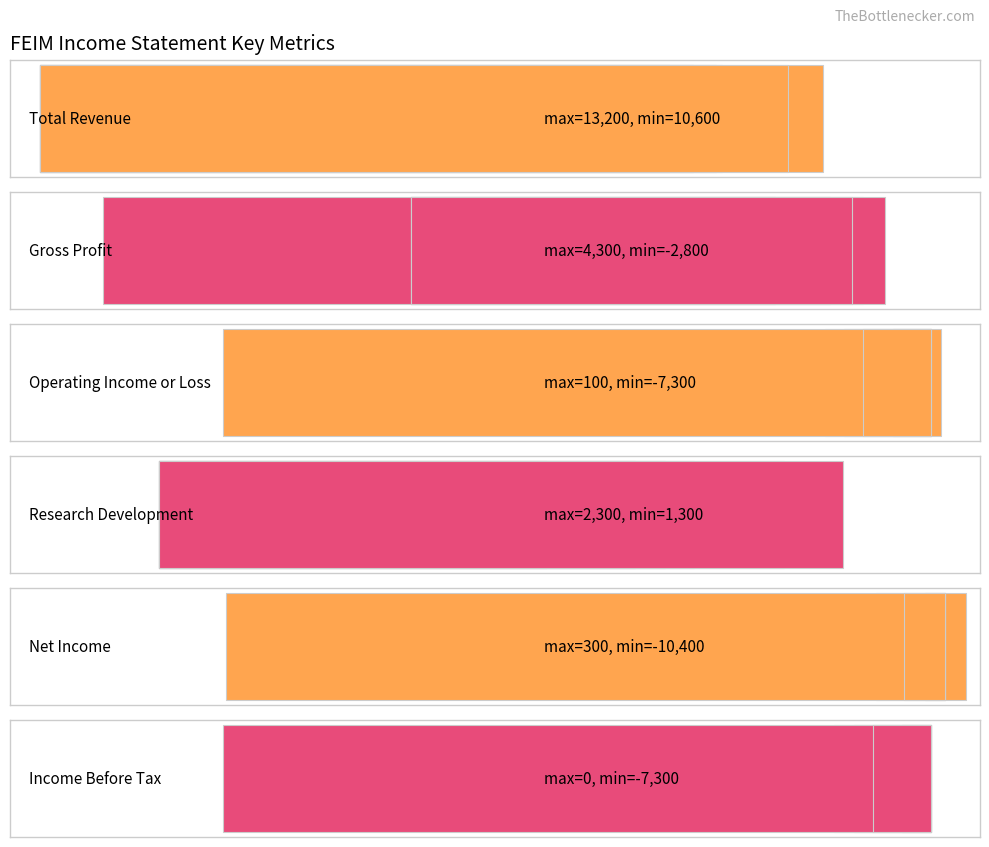

Count the number of data series in this chart.

6